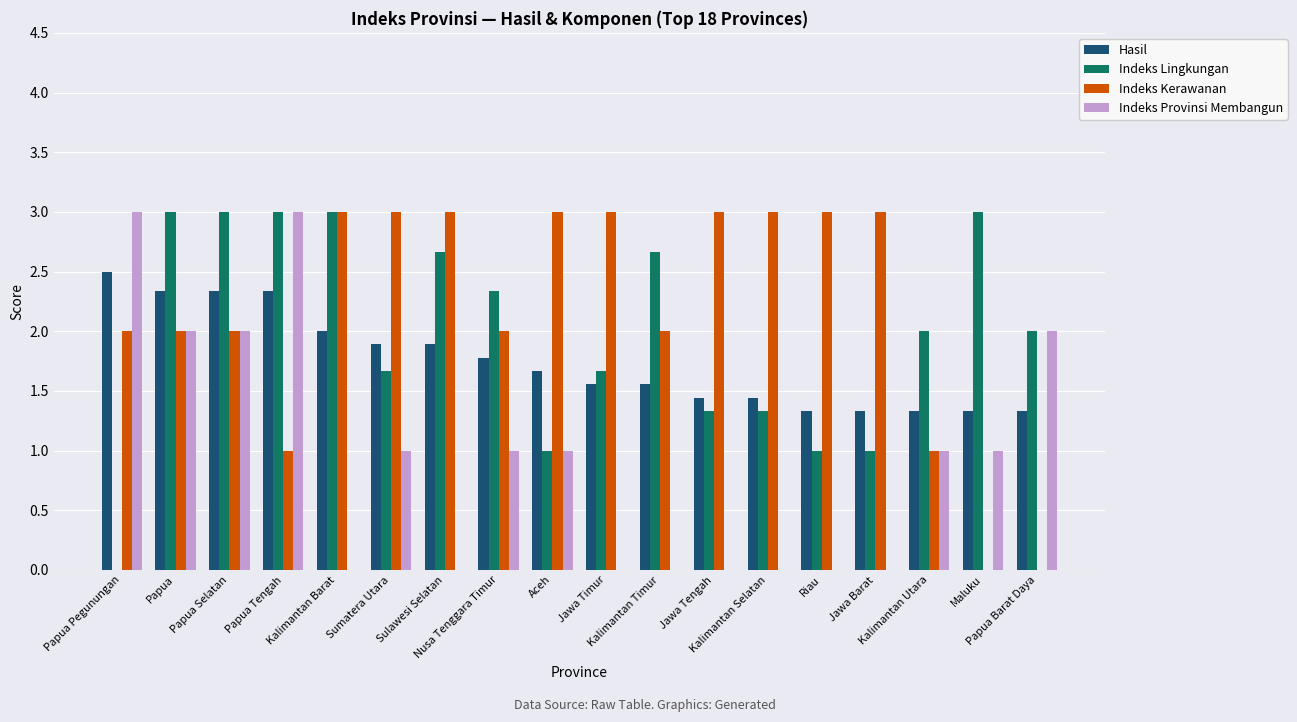

Which series has the largest total across all categories?

Indeks Kerawanan